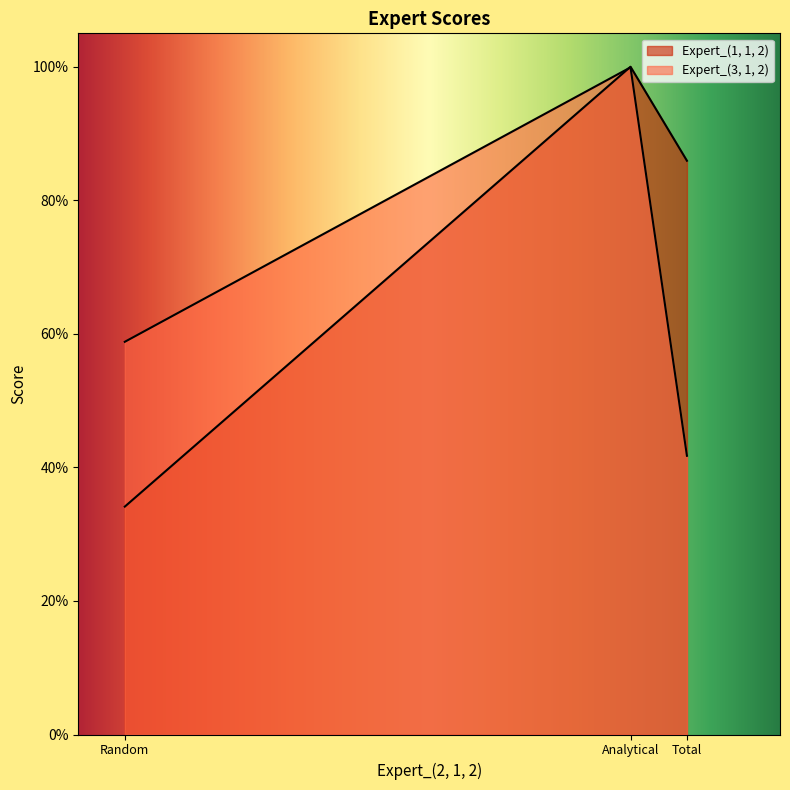

How many lines are shown in the chart?

2